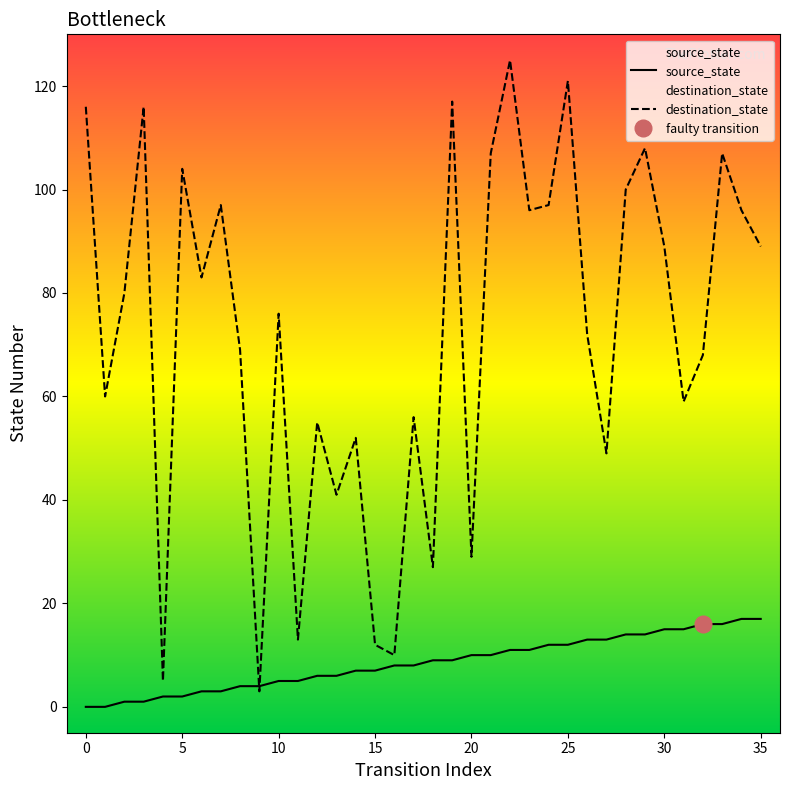

Where do destination_state and source_state first cross each other?

8 and 9